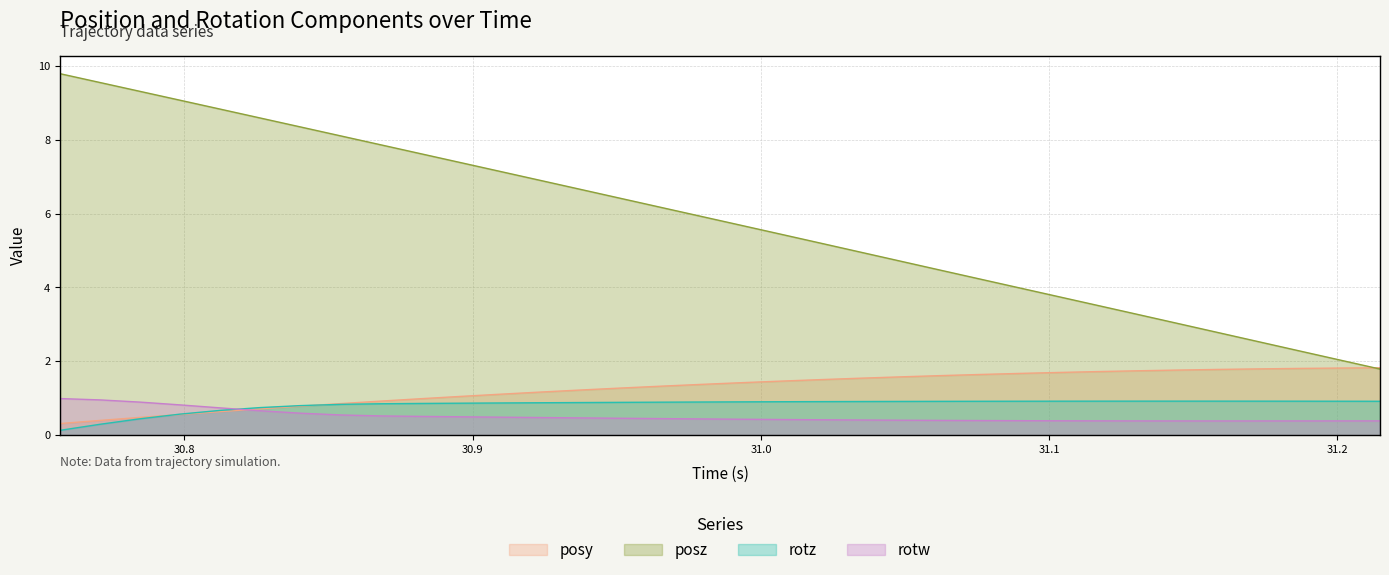

Where does the posz series first go above 5?

30.75684